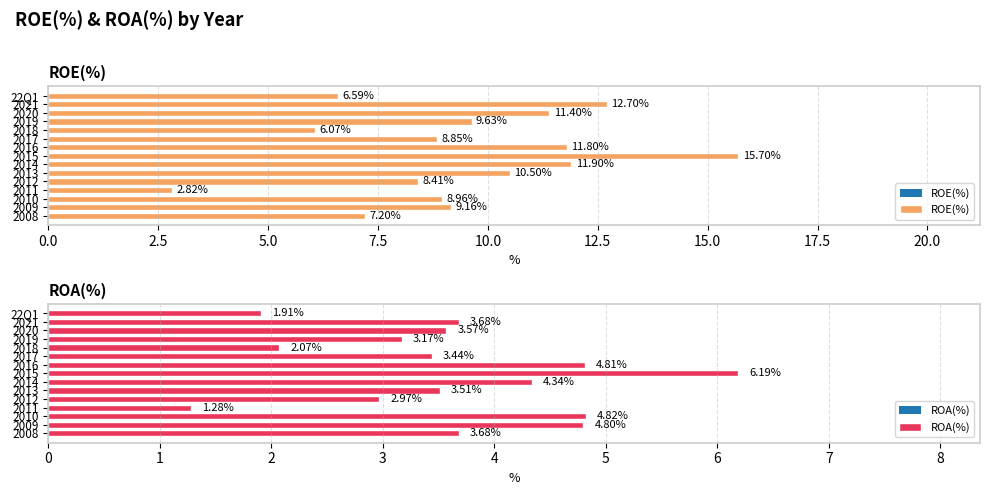

What is the average value of the ROE(%) series?

9.4